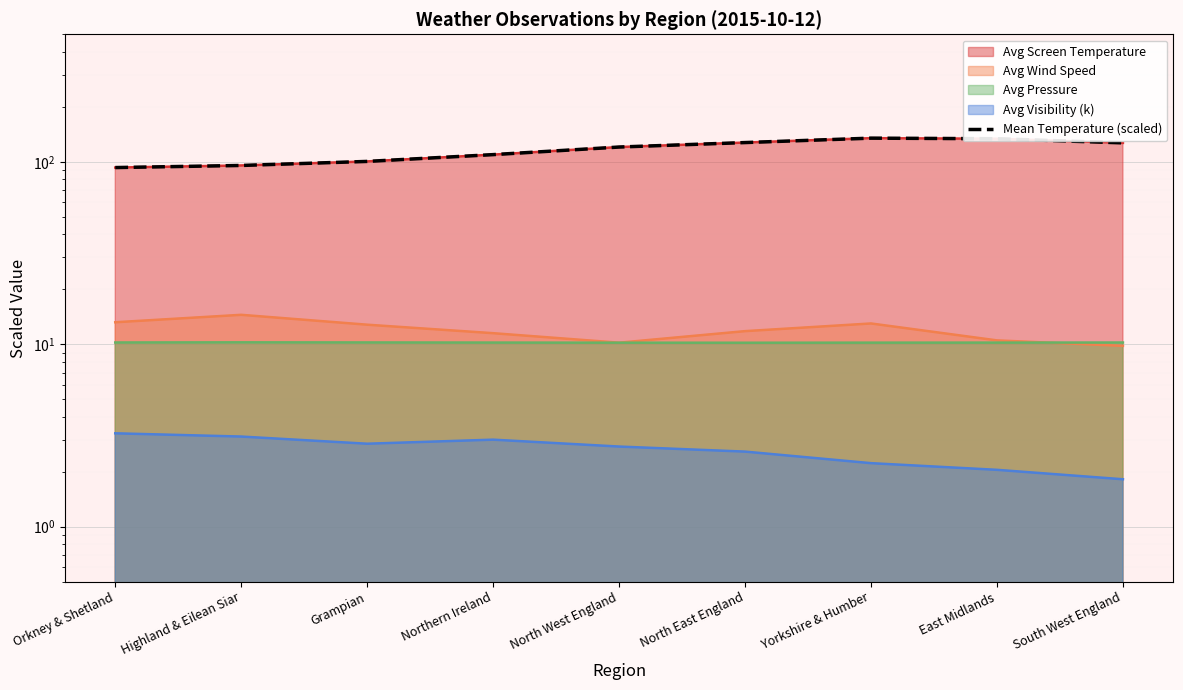

List the labels in order of value, smallest first.

Orkney & Shetland, Highland & Eilean Siar, Grampian, Northern Ireland, North West England, South West England, North East England, East Midlands, Yorkshire & Humber